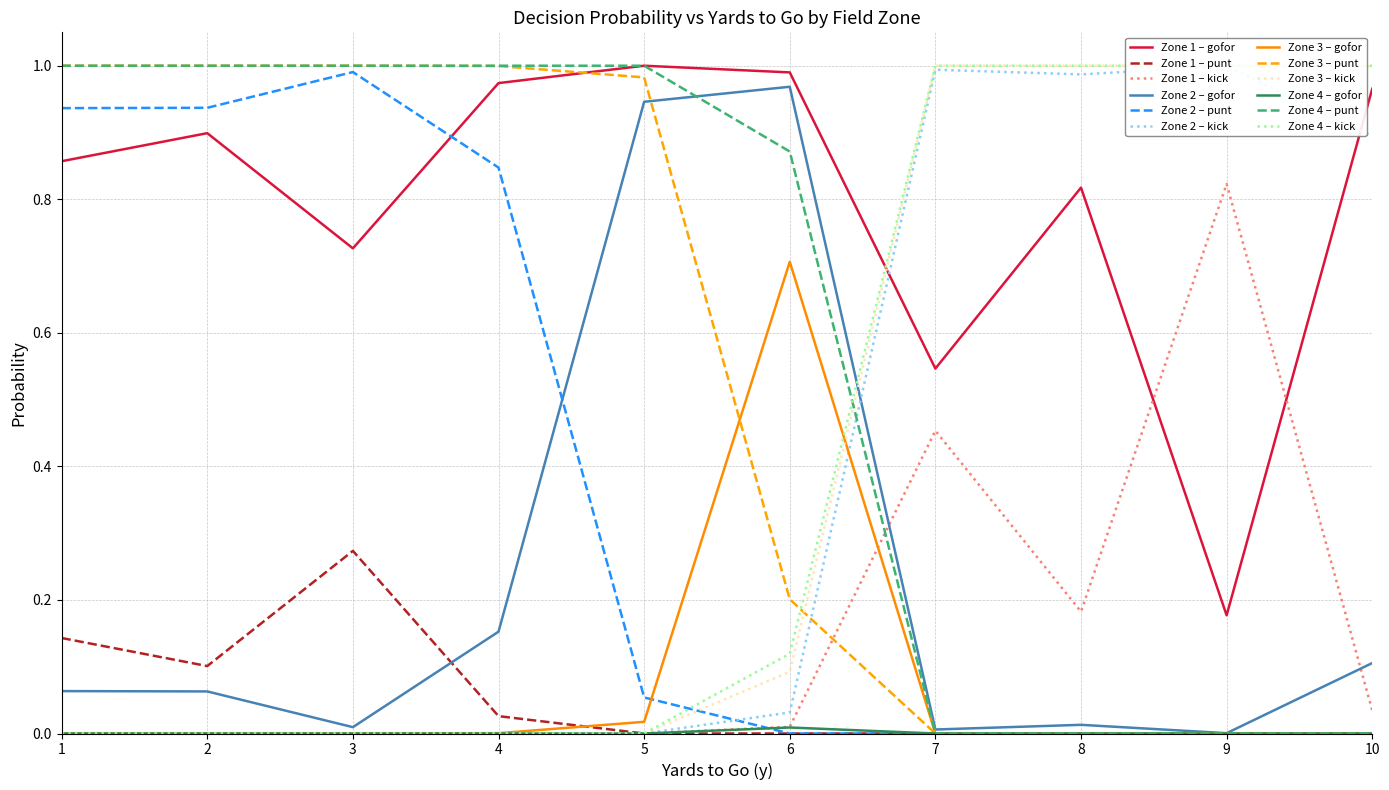

True or false: Zone 2 – punt has a value of 0.6 at 2.

False